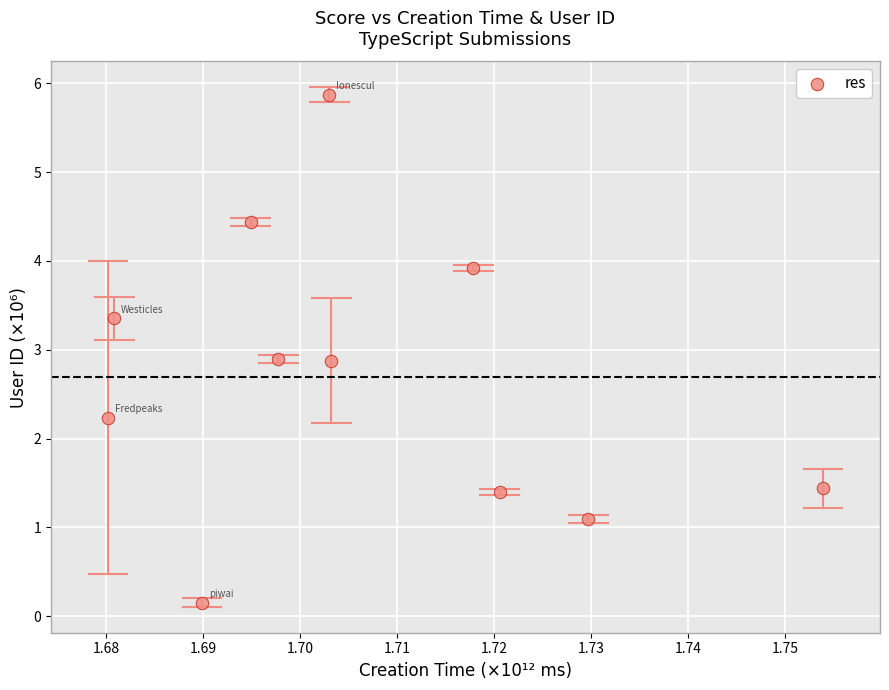

What is the average X value?

1.7